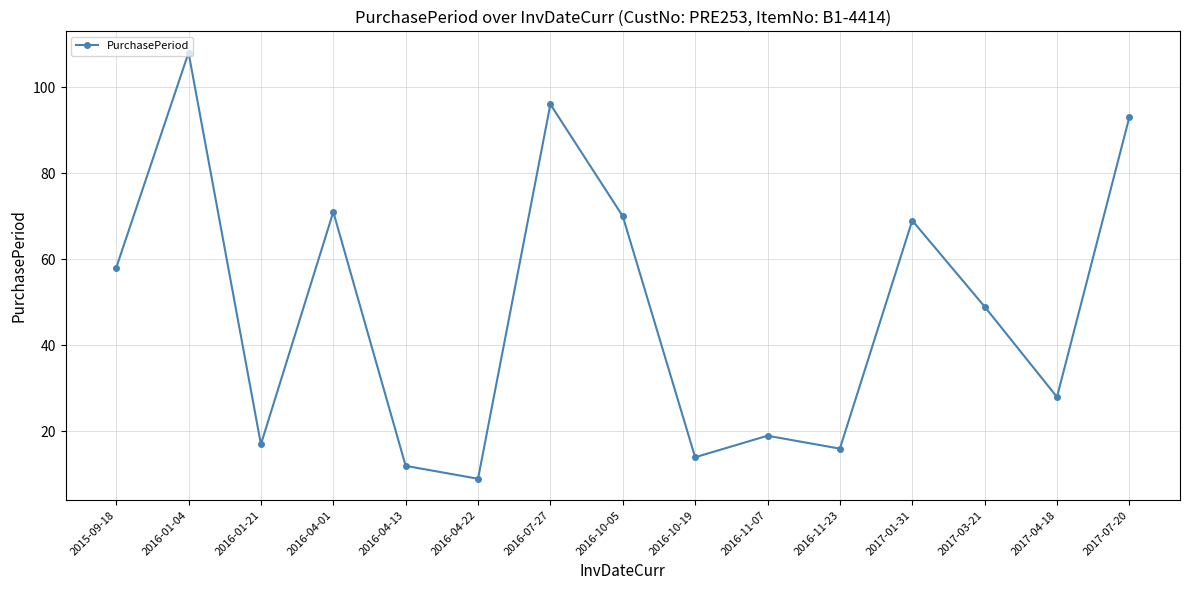

Is this an area chart (filled region under the line)?

No